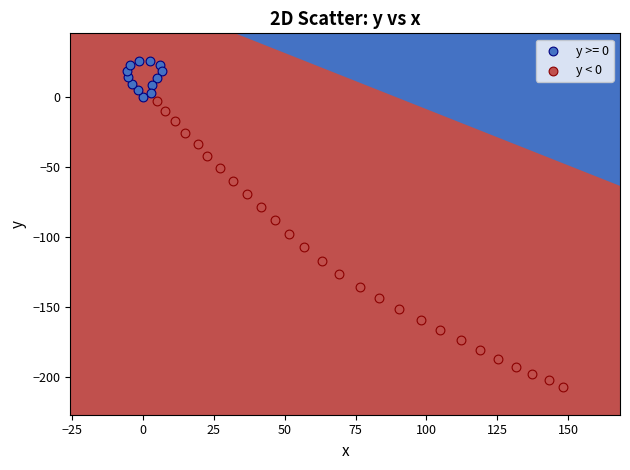

Which series has the largest Y range (max minus min)?

y < 0